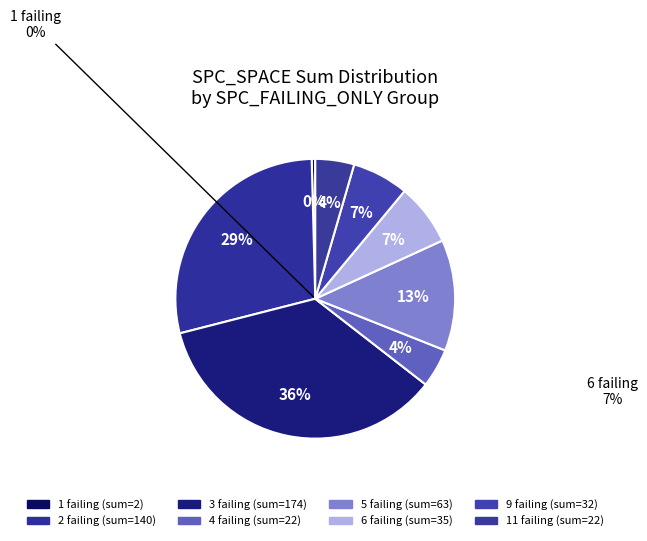

The SPC_FAILING_ONLY=11 slice represents 4% of the pie. True or false?

True